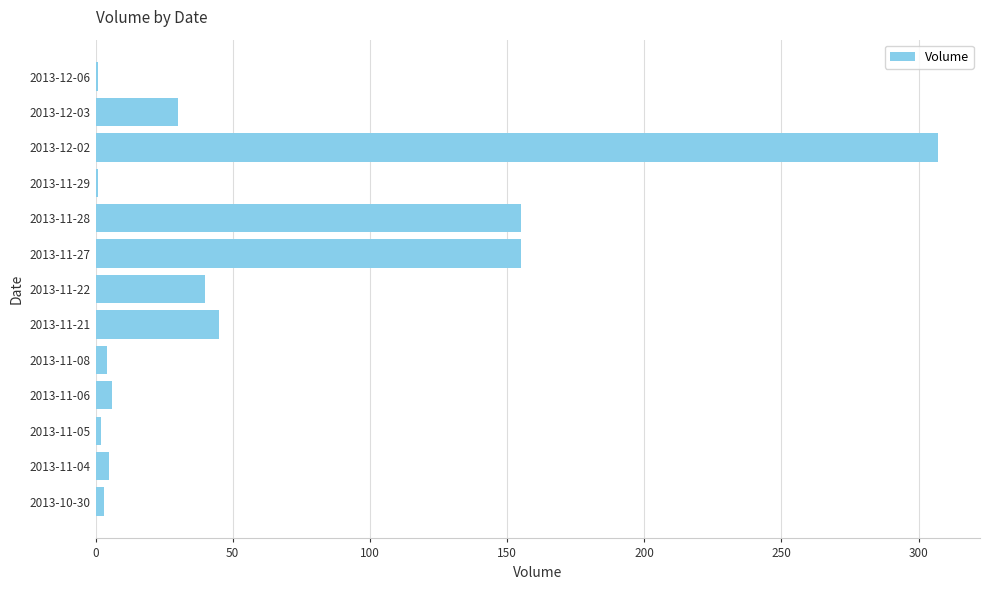

Between 2013-11-22 and 2013-11-27, which is larger?

2013-11-27